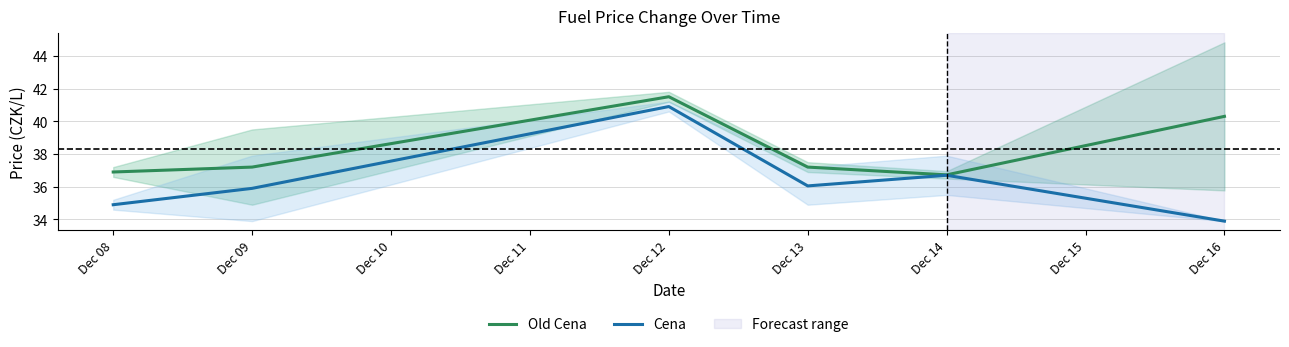

What is the difference between the second highest and second lowest values in the Cena series?

1.8